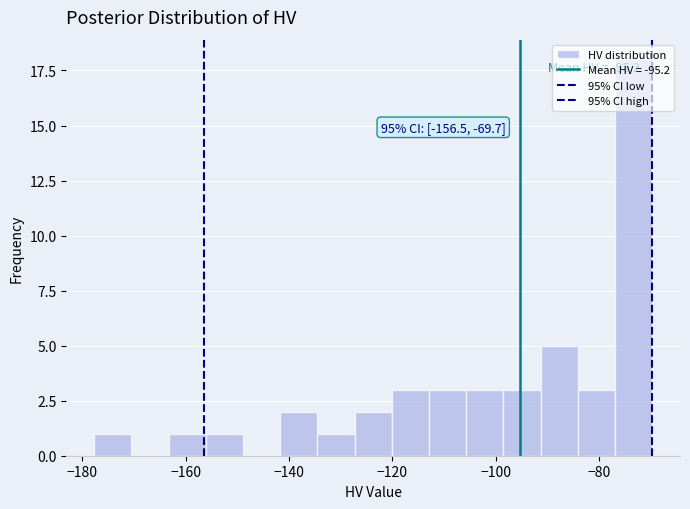

Around what value on the x-axis is the tallest bar? Give the approximate position of its centre, as read against the axis.

-74